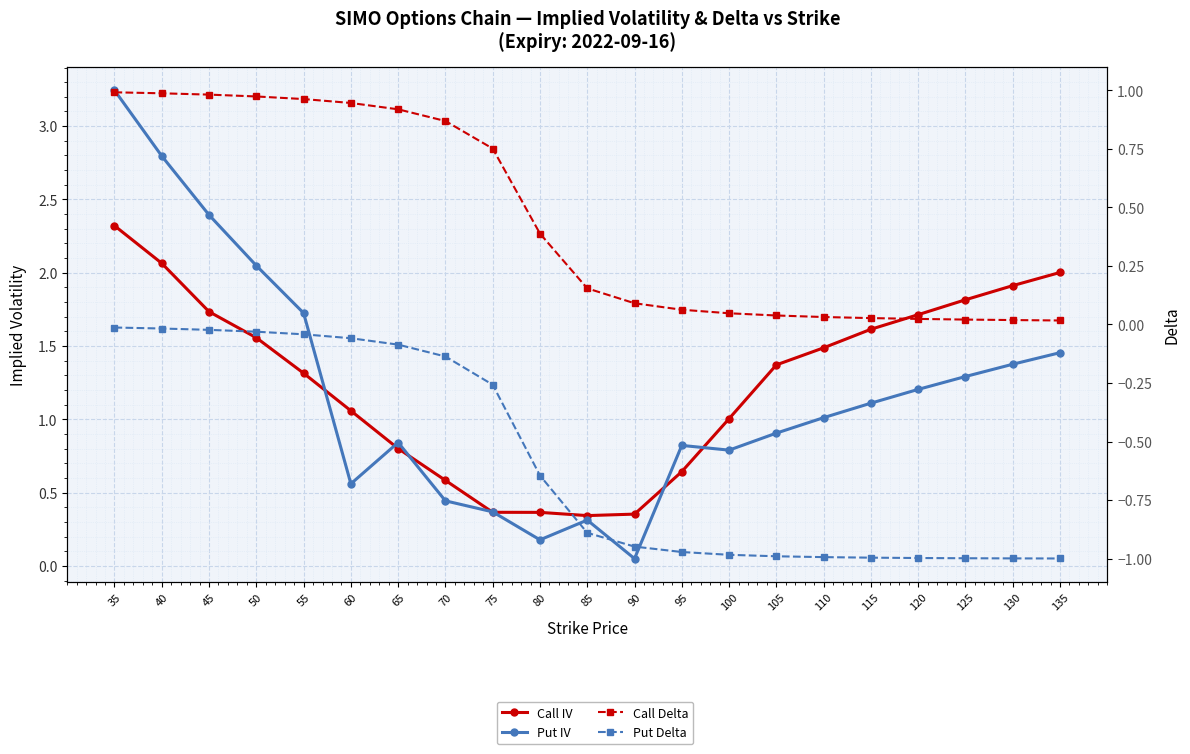

The value of Put Delta at 85 is -0.9. True or false?

True